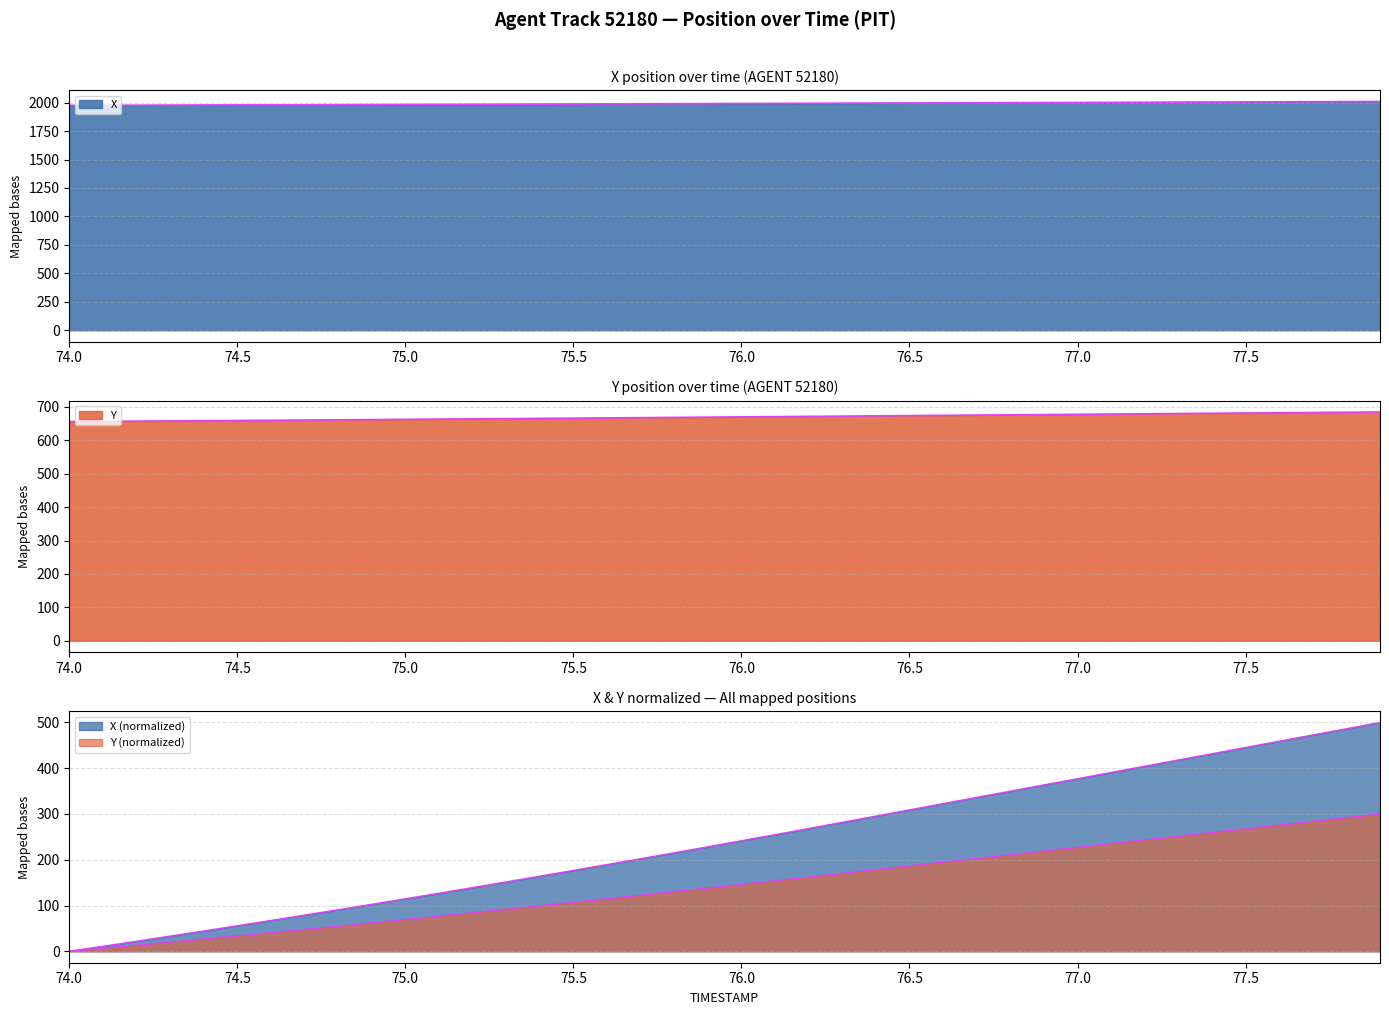

What is the label of the 5th point from the left?

74.4